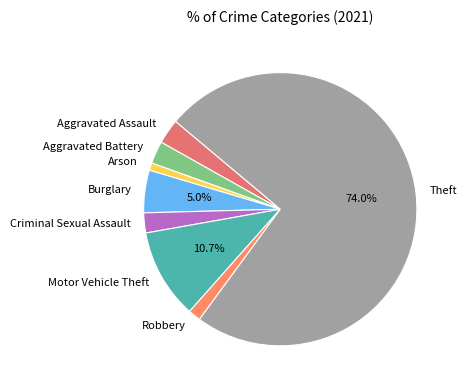

What is the smallest slice in the pie chart?

Arson